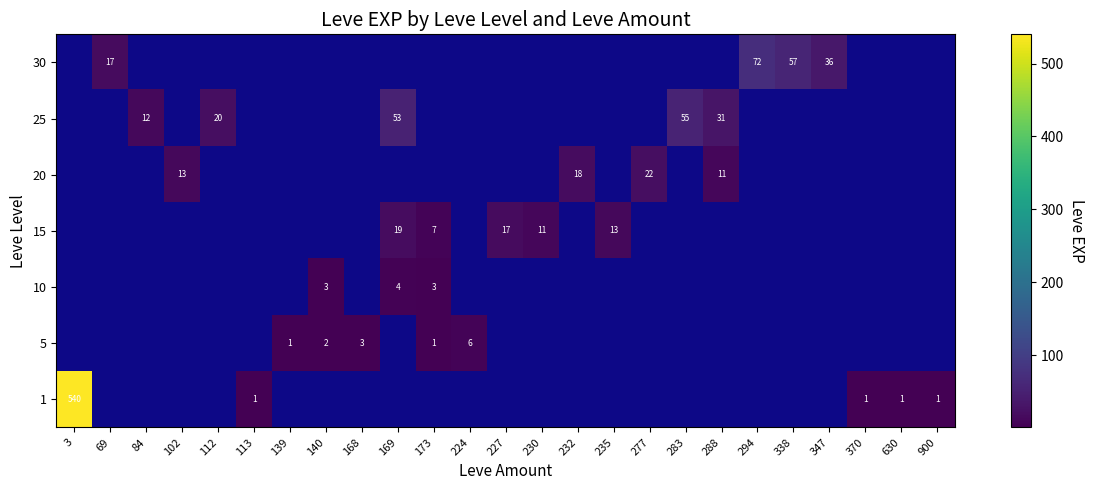

At how many categories does at least one series exceed 266?

1